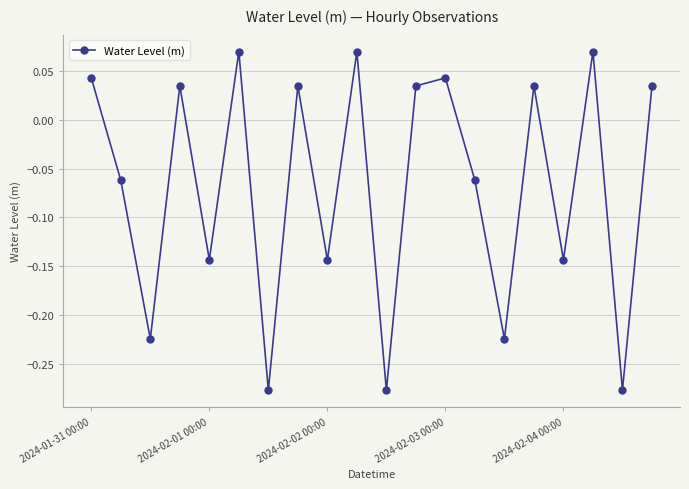

How many values are between 0 and 1?

10